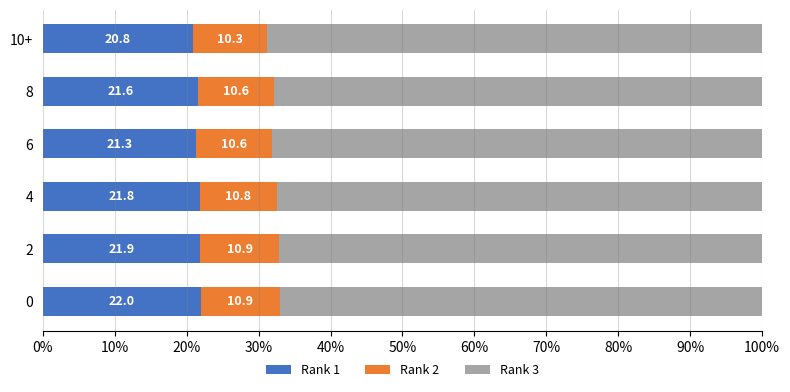

At which label is Rank 1 closest to 21?

10+